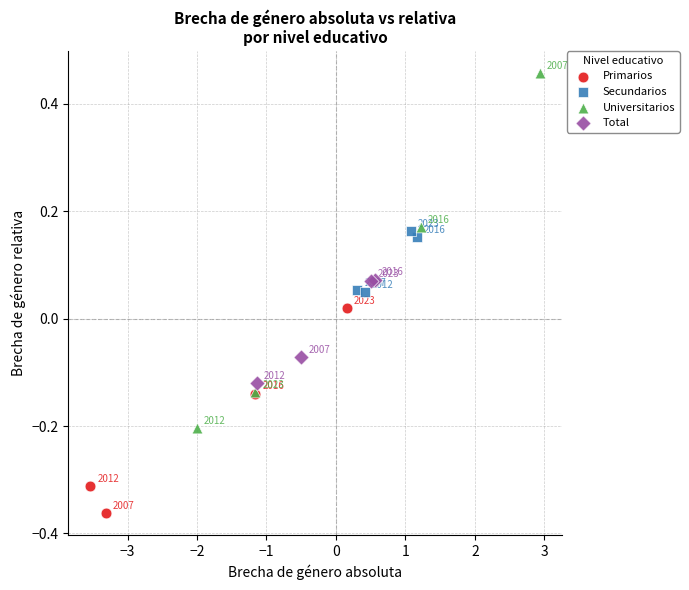

Which series reaches the minimum Y coordinate?

Primarios